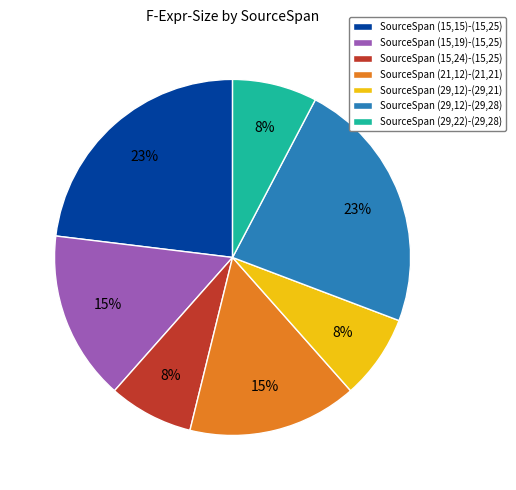

To the nearest percent, what is the difference between the largest and smallest slice percentages?

15%